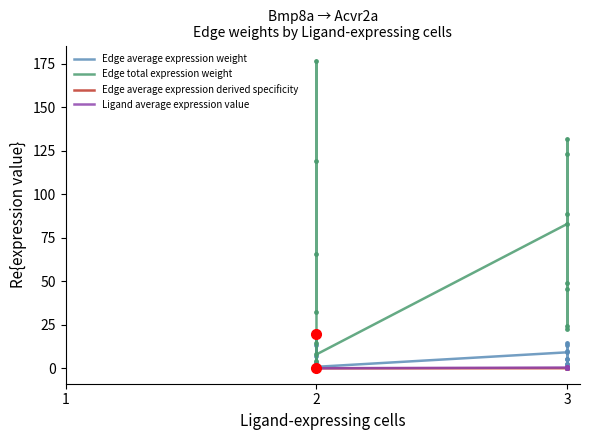

At 2, list the series in order from smallest to largest.

Edge average expression derived specificity, Ligand average expression value, Edge average expression weight, Edge total expression weight